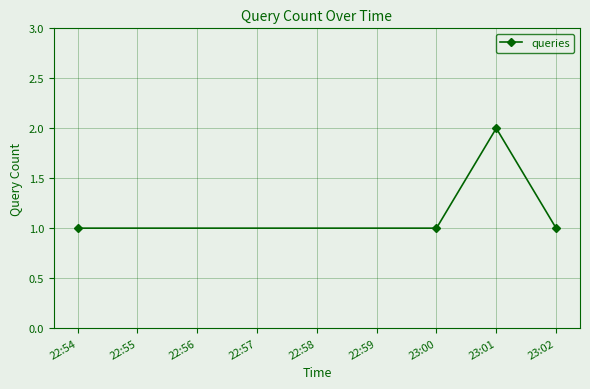

What is the change in value from 23:00 to 23:01?

+1